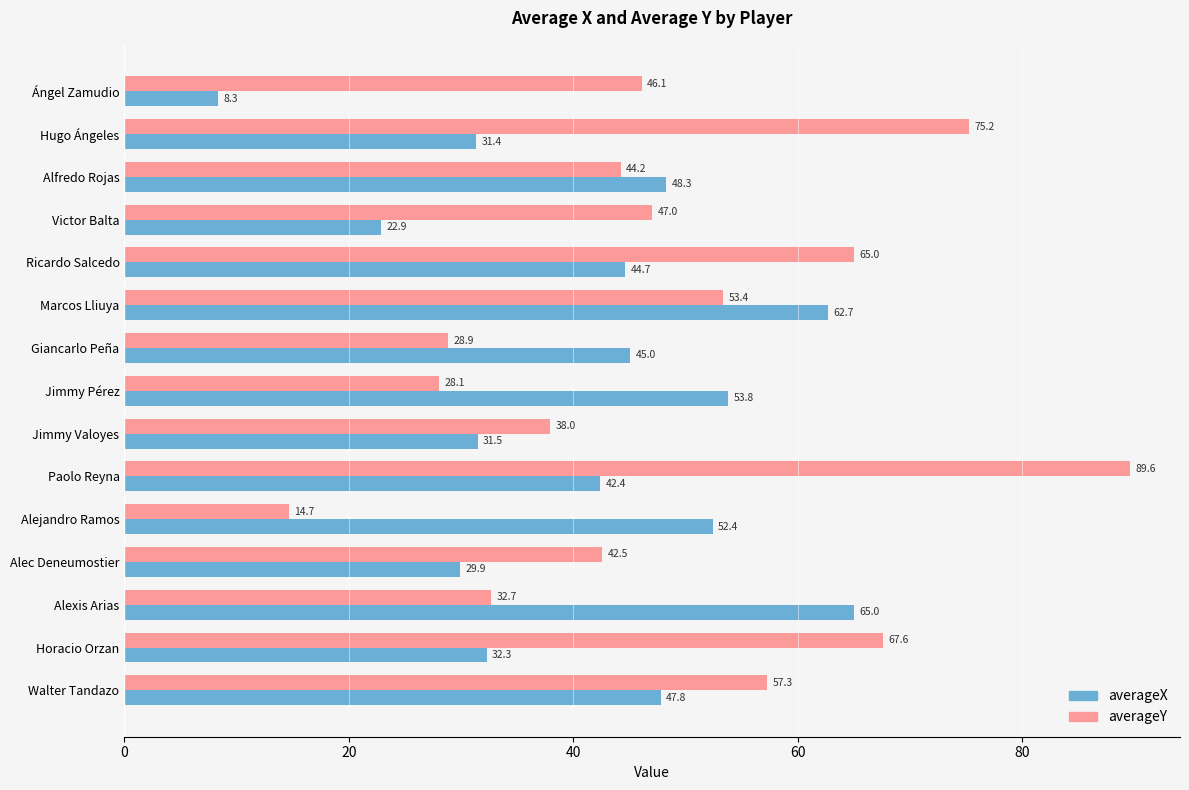

At which label does averageY reach its minimum?

Alejandro Ramos